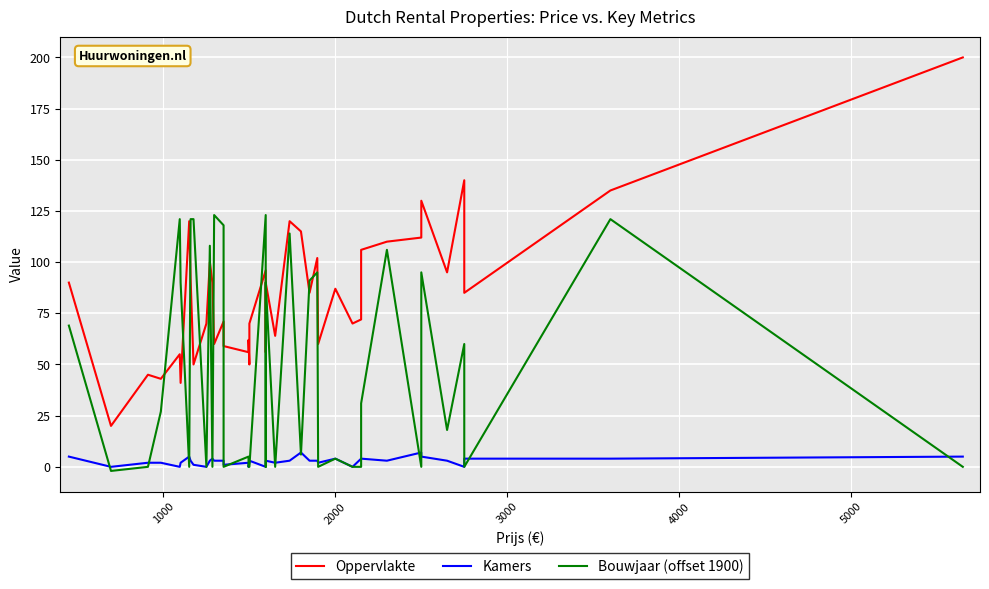

The value of Bouwjaar (offset 1900) at 19 is 211. True or false?

False